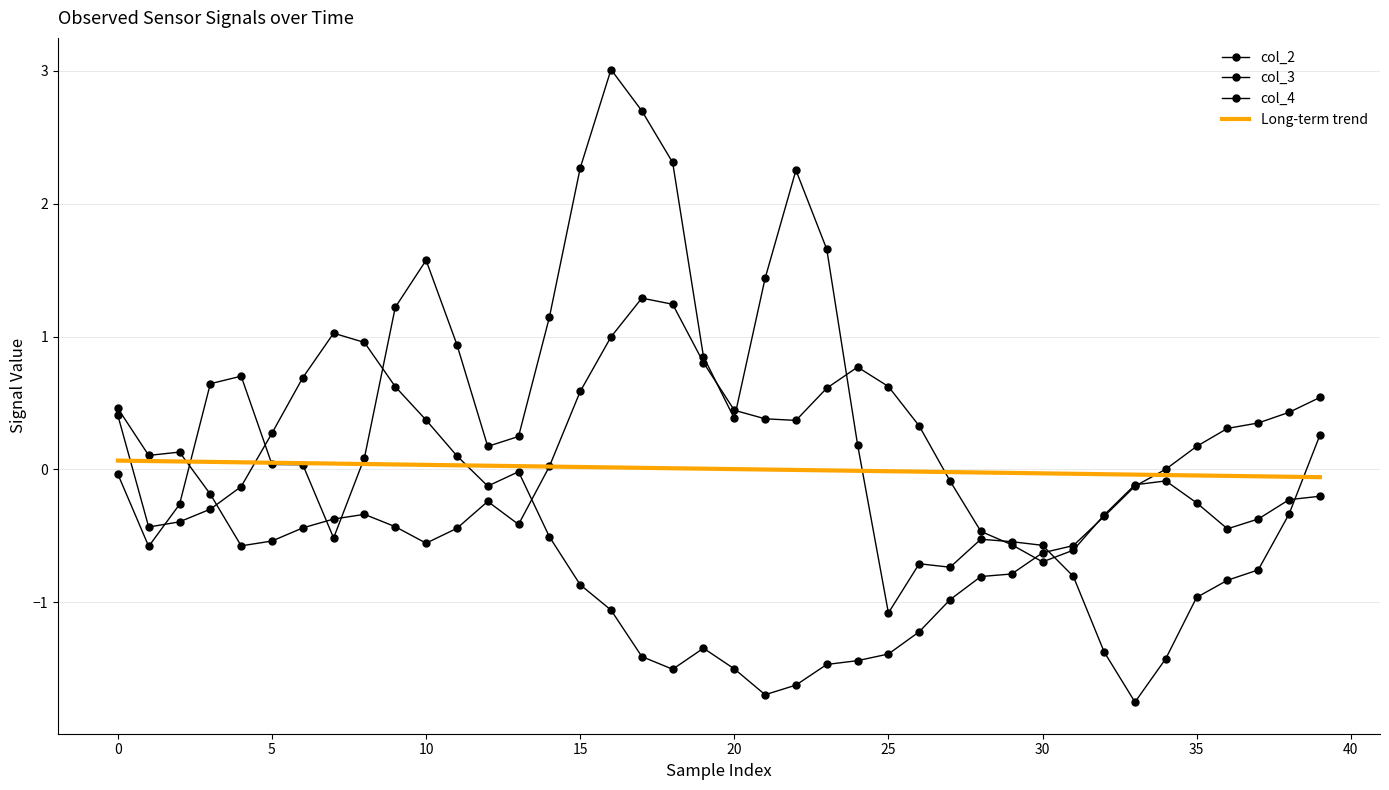

Does the chart have visible grid lines?

Yes